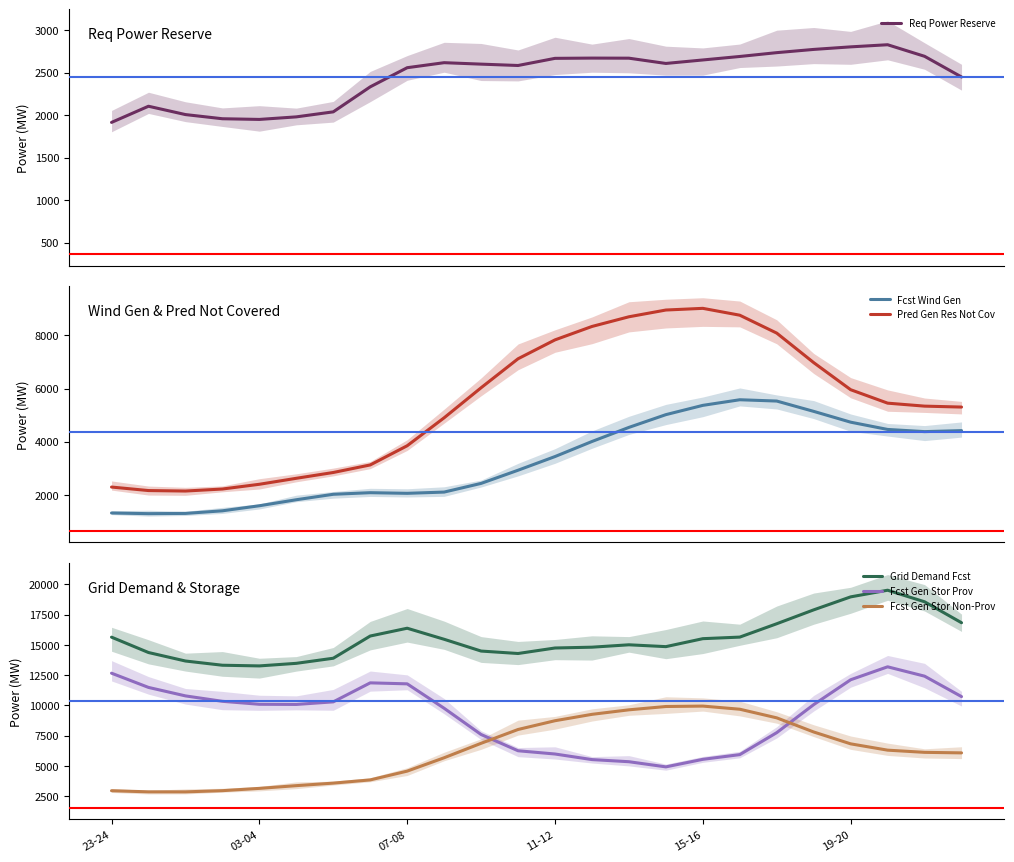

Reading left to right, transcribe all the data shown in this chart.

Req Power Reserve: 23-24=1914	03-04=2104	07-08=2006	11-12=1957	15-16=1949	19-20=1979	6=2038	7=2332	8=2557	9=2616	10=2599	11=2583	12=2667	13=2670	14=2669	15=2607	16=2648	17=2689	18=2734	19=2772	20=2802	21=2827	22=2691	23=2448
Fcst Wind Gen: 23-24=1322	03-04=1297	07-08=1306	11-12=1404	15-16=1594	19-20=1820	6=2025	7=2085	8=2061	9=2108	10=2434	11=2929	12=3443	13=4009	14=4539	15=5018	16=5367	17=5578	18=5529	19=5141	20=4735	21=4462	22=4380	23=4418
Pred Gen Res Not Cov: 23-24=2297	03-04=2165	07-08=2147	11-12=2223	15-16=2401	19-20=2626	6=2844	7=3128	8=3849	9=4900	10=6029	11=7118	12=7828	13=8332	14=8696	15=8950	16=9013	17=8755	18=8082	19=6973	20=5955	21=5450	22=5338	23=5303
Grid Demand Fcst: 23-24=15629	03-04=14360	07-08=13659	11-12=13310	15-16=13254	19-20=13467	6=13888	7=15723	8=16367	9=15454	10=14481	11=14279	12=14734	13=14801	14=14998	15=14846	16=15504	17=15634	18=16737	19=17884	20=18957	21=19506	22=18551	23=16820
Fcst Gen Stor Prov: 23-24=12653	03-04=11478	07-08=10778	11-12=10330	15-16=10085	19-20=10072	6=10285	7=11855	8=11773	9=9756	10=7589	11=6246	12=5978	13=5517	14=5341	15=4915	16=5538	17=5927	18=7743	19=10057	20=12110	21=13180	22=12407	23=10719
Fcst Gen Stor Non-Prov: 23-24=2946	03-04=2853	07-08=2851	11-12=2950	15-16=3139	19-20=3364	6=3573	7=3838	8=4564	9=5668	10=6862	11=8003	12=8727	13=9254	14=9627	15=9901	16=9936	17=9677	18=8964	19=7797	20=6817	21=6296	22=6115	23=6071